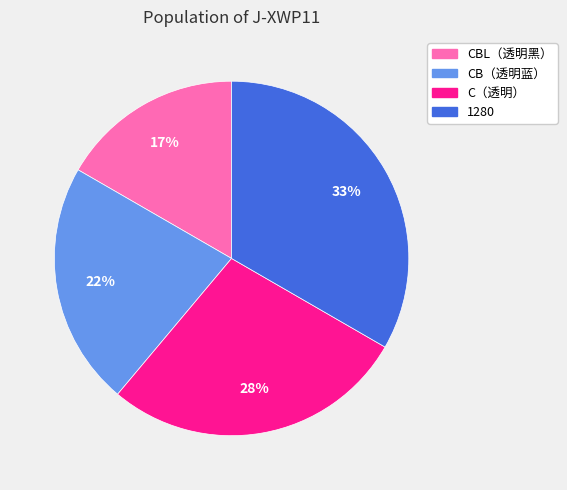

Does CBL（透明黑） represent more than half of the total?

No